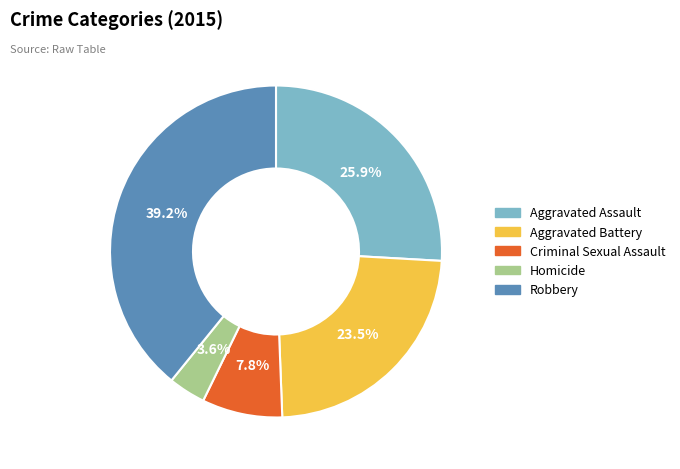

To the nearest percent, what is the combined percentage of Aggravated Battery and Homicide?

27%